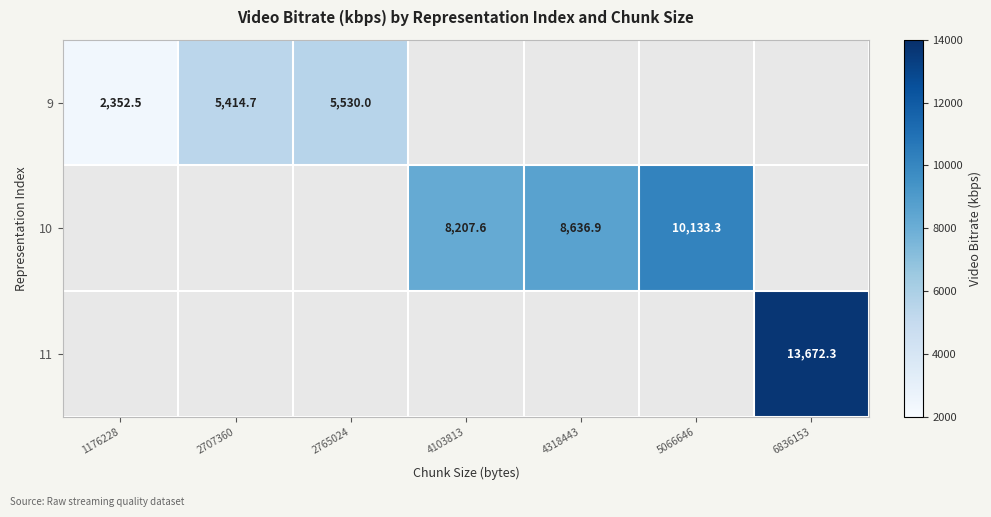

How many distinct data groups are displayed?

3